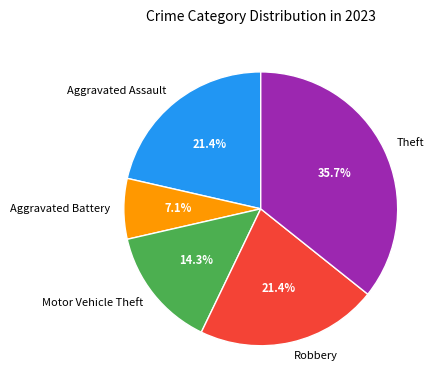

What is the smallest slice in the pie chart?

Aggravated Battery